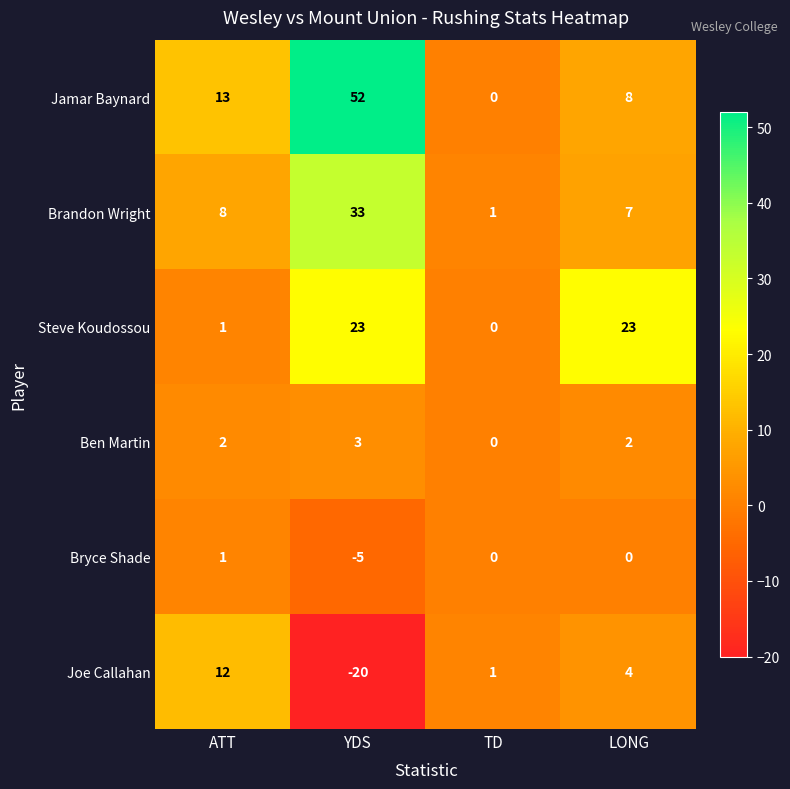

Which series has the largest total across all categories?

Jamar Baynard